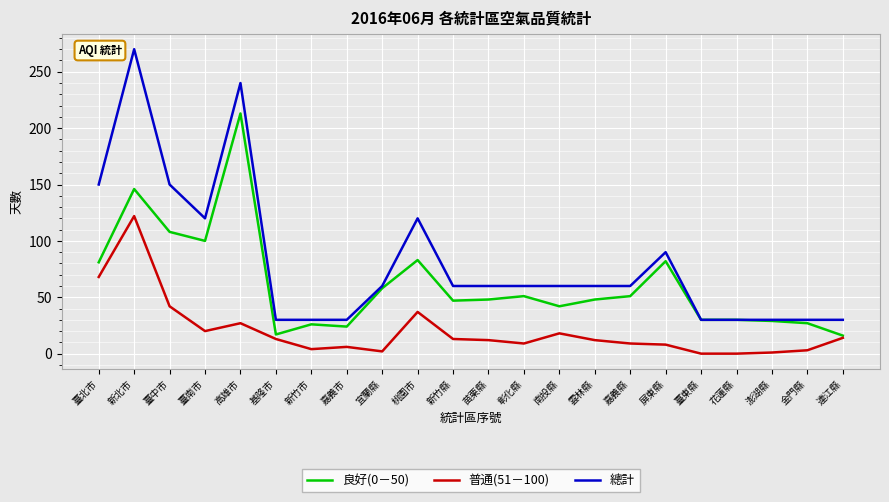

What position from the right is 嘉義縣?

7